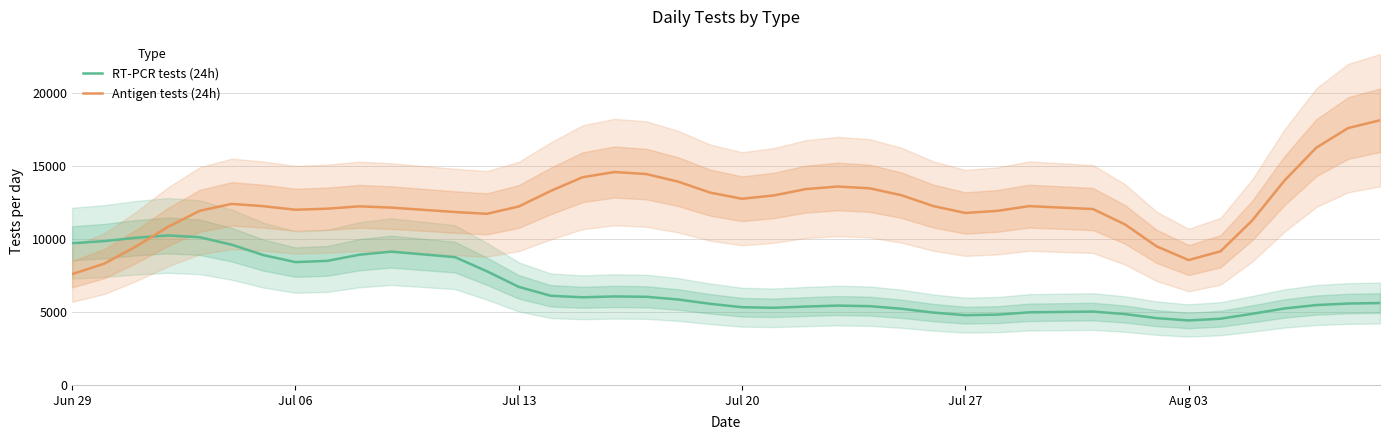

How many series are shown in this chart?

2